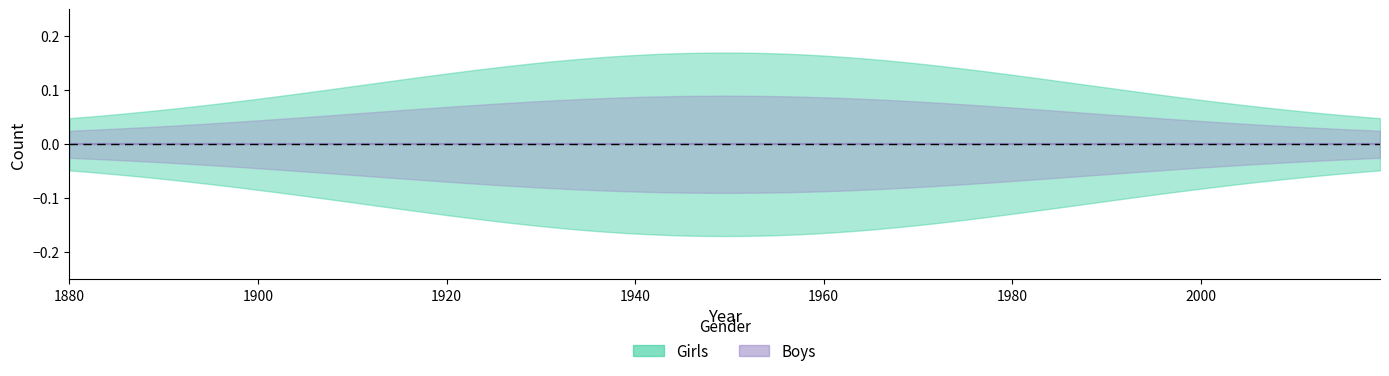

True or false: Girls_lower has more than 2 interior local peaks.

False